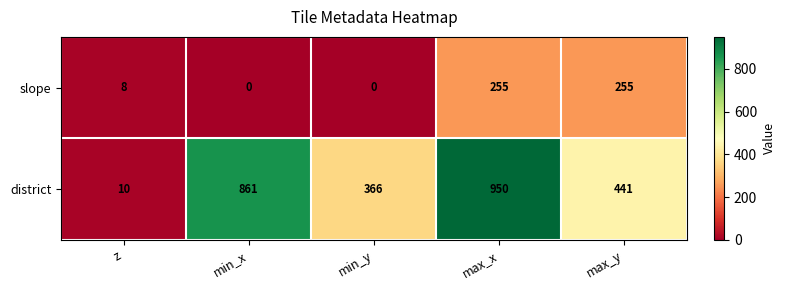

Which category has the highest value in the district series?

max_x